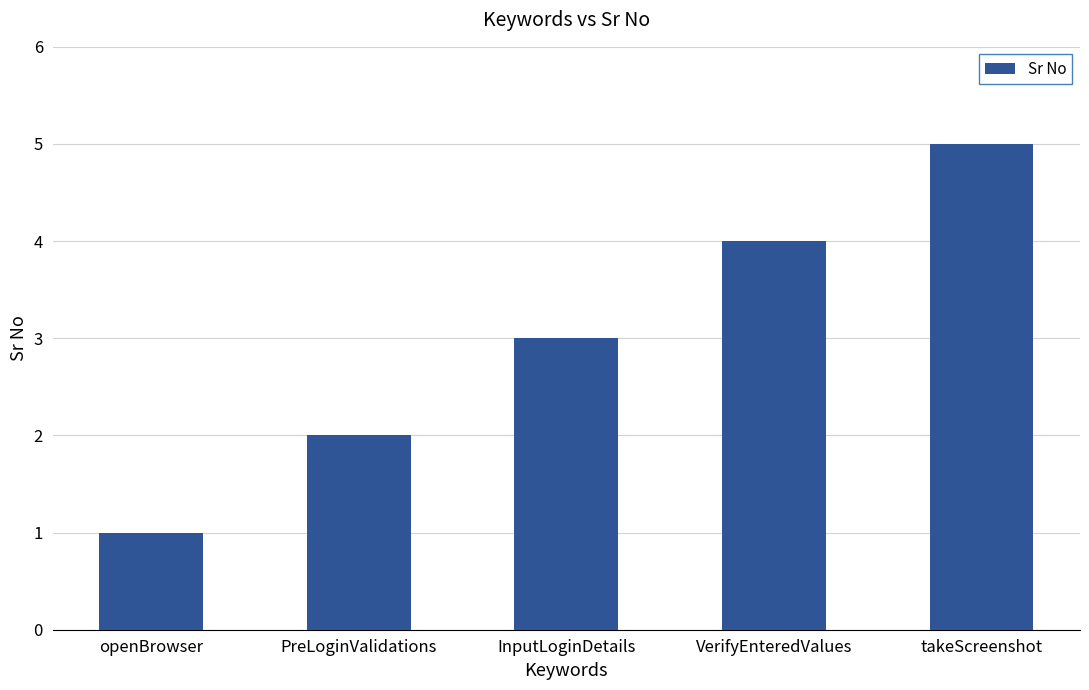

What is the change in value from PreLoginValidations to takeScreenshot?

+3